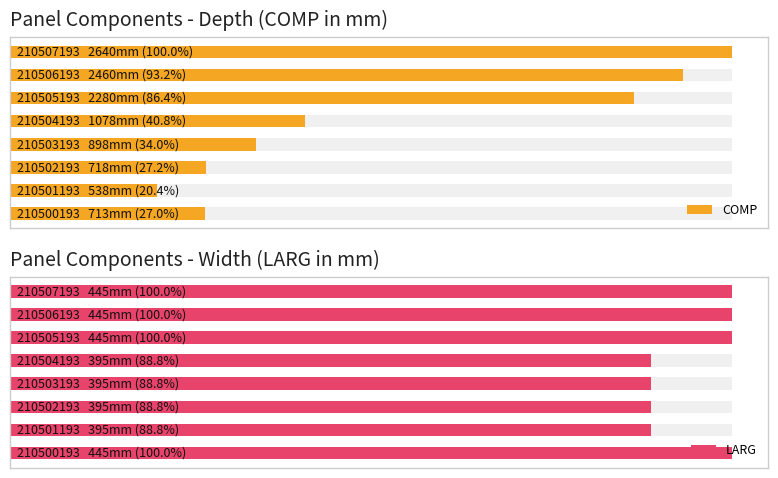

What is the value of the LARG bar at the 3rd from the left?

395